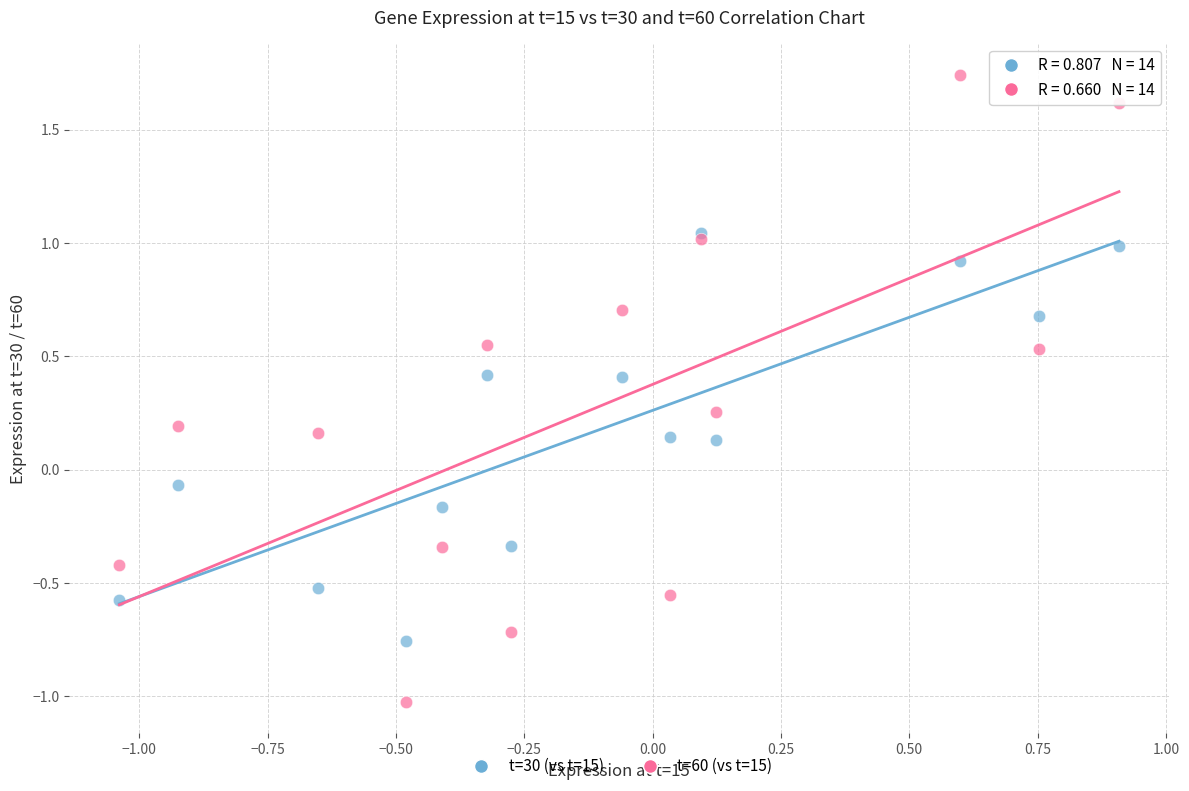

Which series reaches the maximum Y coordinate?

t=60 (vs t=15)